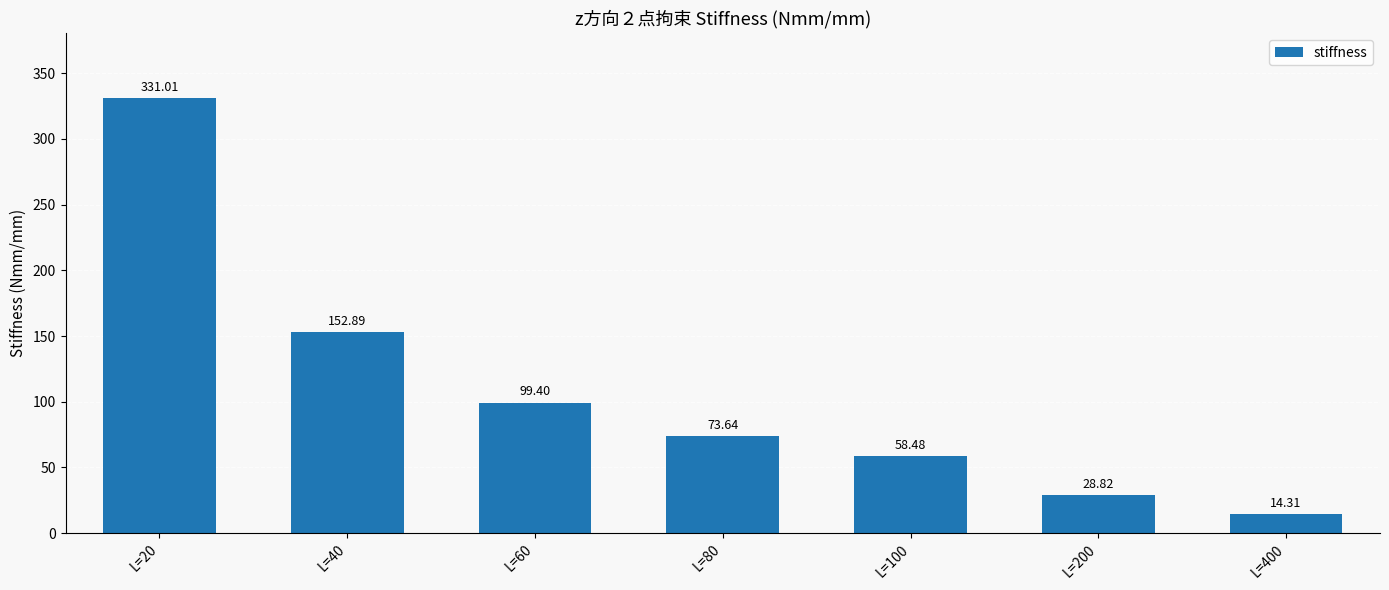

Are the bars grouped side by side (vs. stacked)?

No